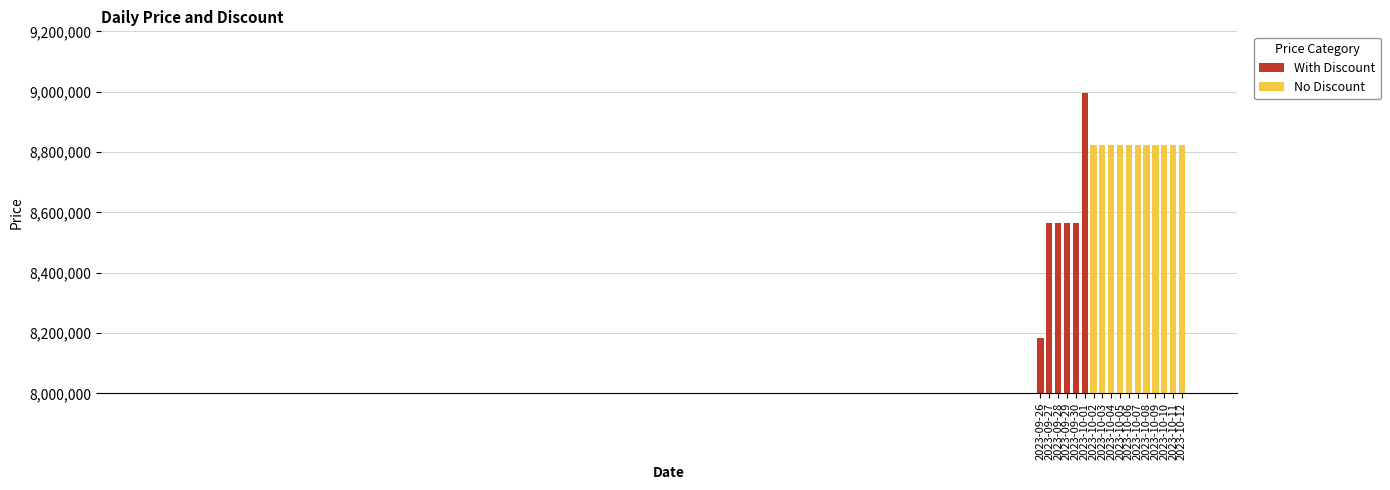

What is the difference between the second highest and second lowest values in the Price series?

258500